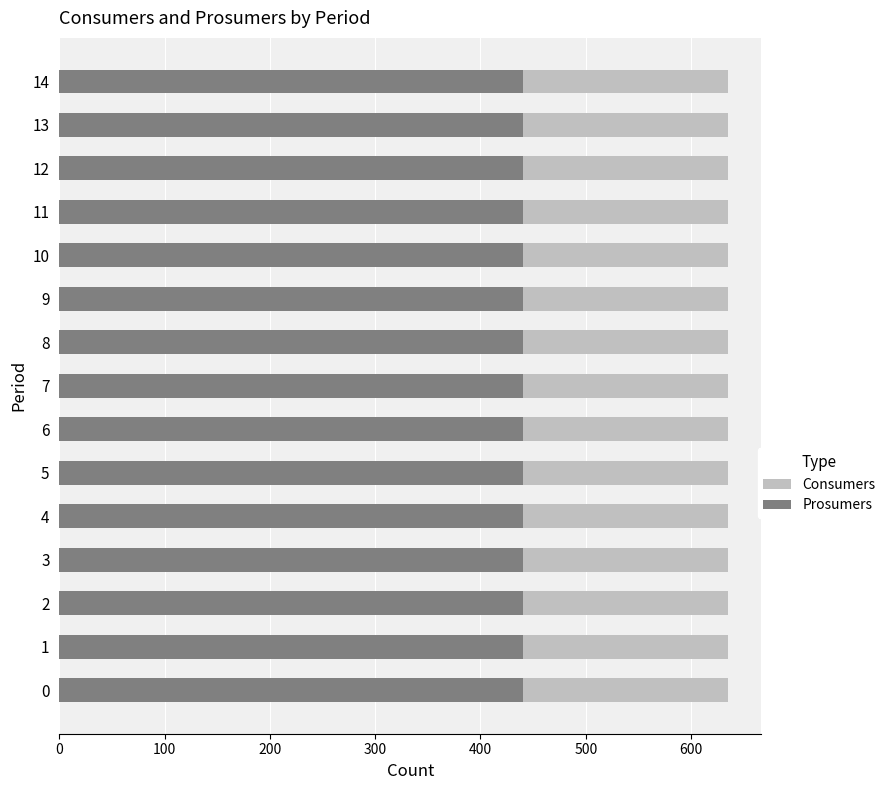

What are all the series names shown in the legend?

Consumers, Prosumers